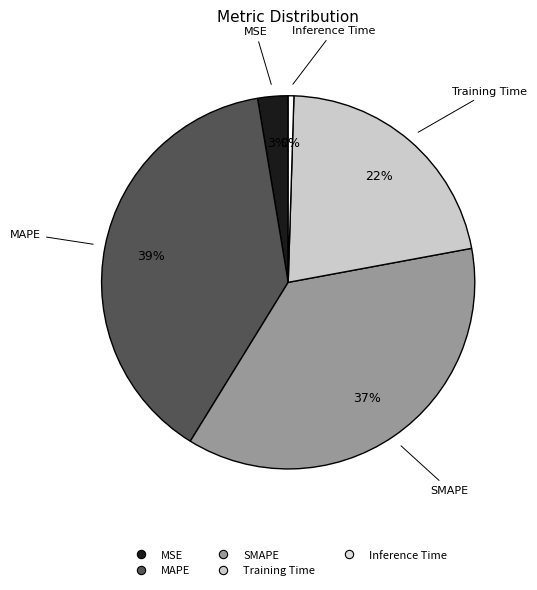

Which slice is the smallest?

Inference Time